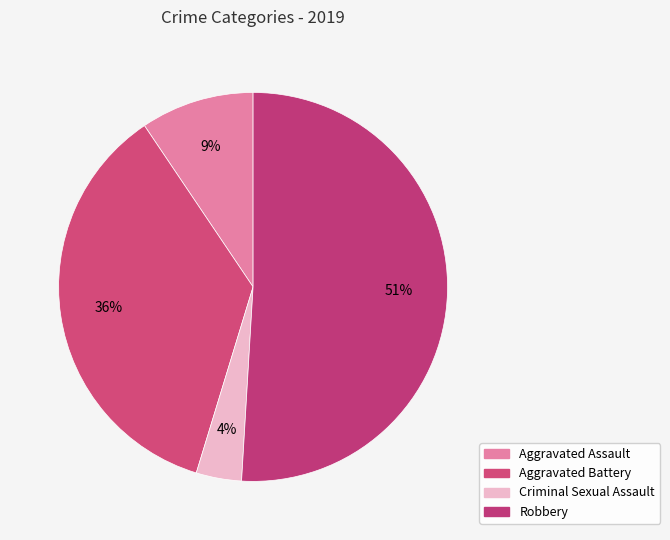

What is the smallest slice in the pie chart?

Criminal Sexual Assault